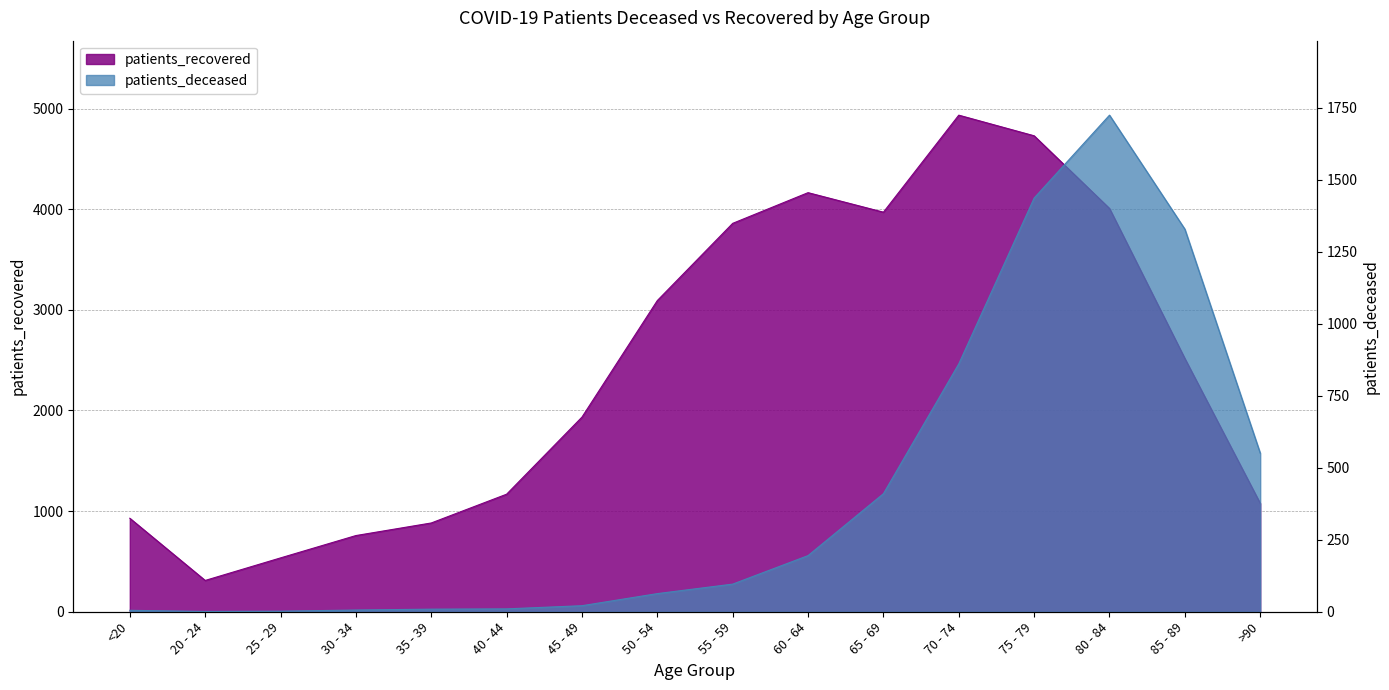

What is the difference between the second highest and second lowest values in the patients_recovered series?

4194